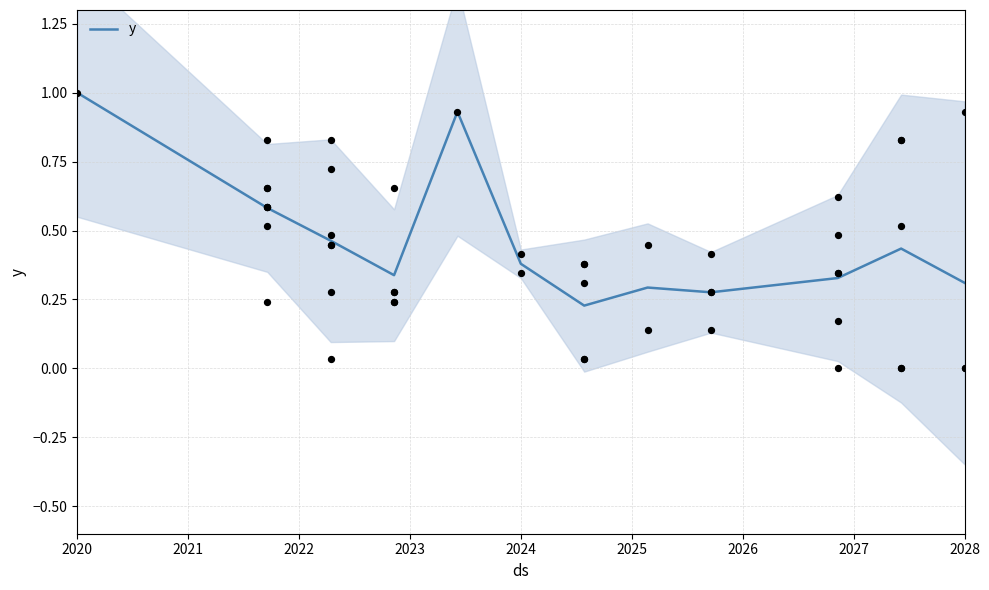

The y series shows 0.4 at 2028. True or false?

False